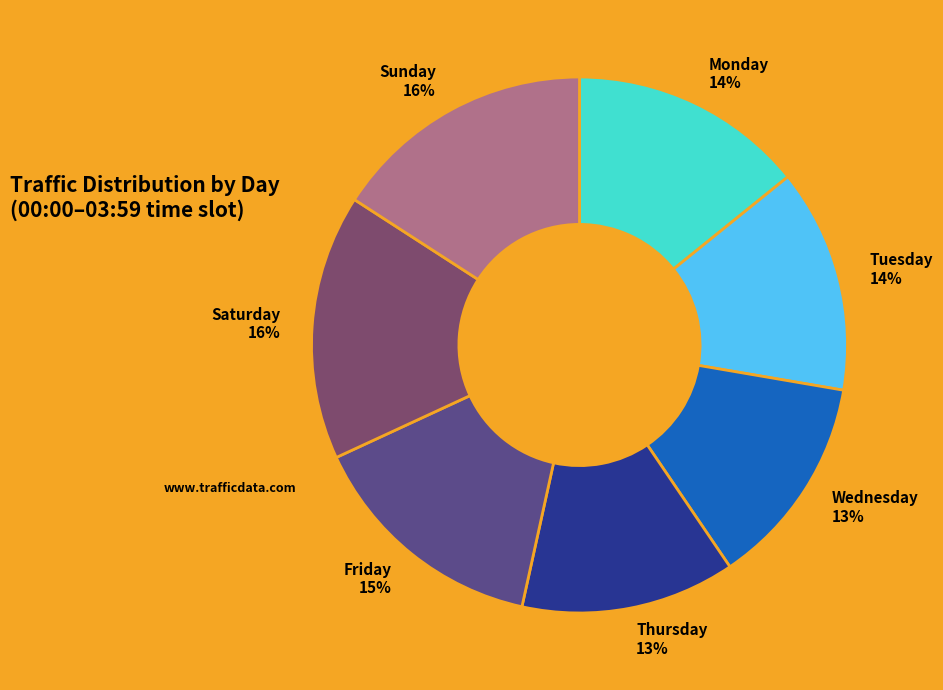

Is there a majority slice in this chart?

No